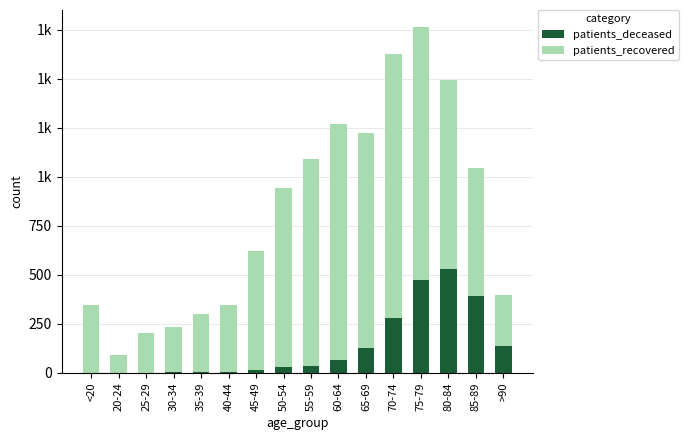

What are all the series names shown in the legend?

patients_deceased, patients_recovered